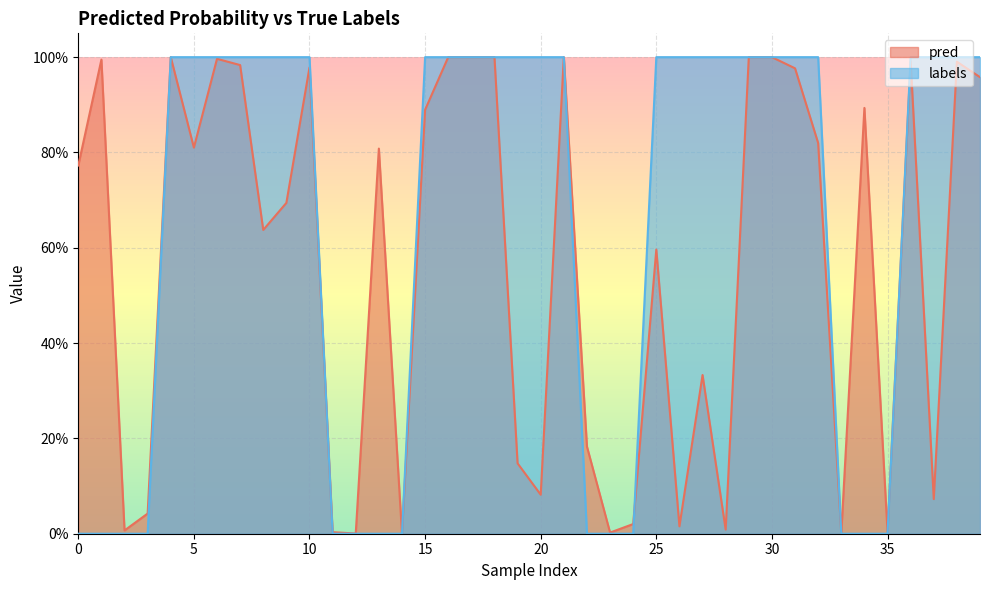

Is it true that pred equals 1.3 at 29?

False